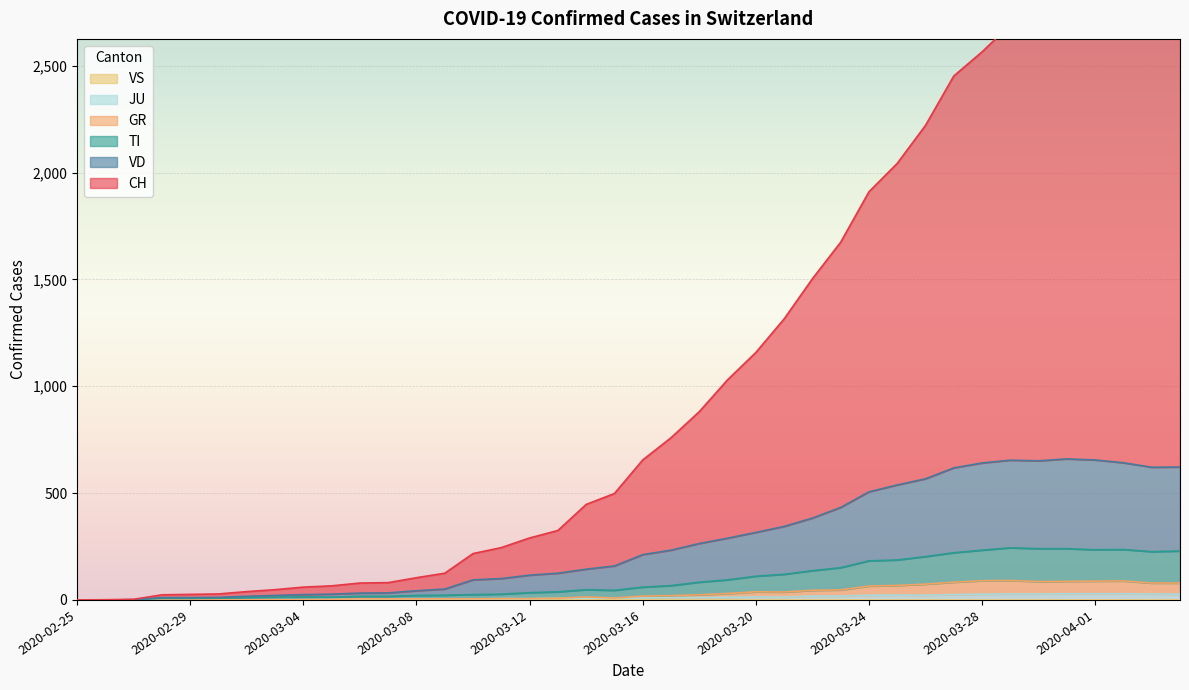

At which category does the chart reach its minimum across all series?

2020-02-25